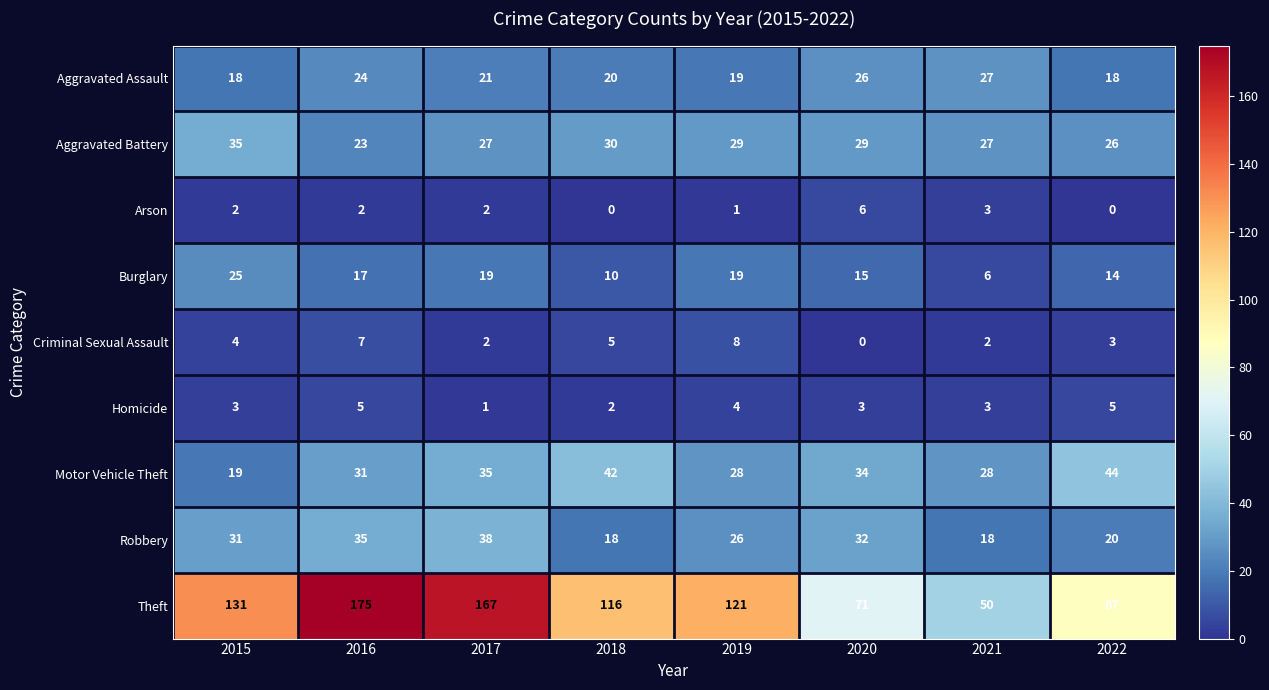

What is the minimum value for Aggravated Battery?

23